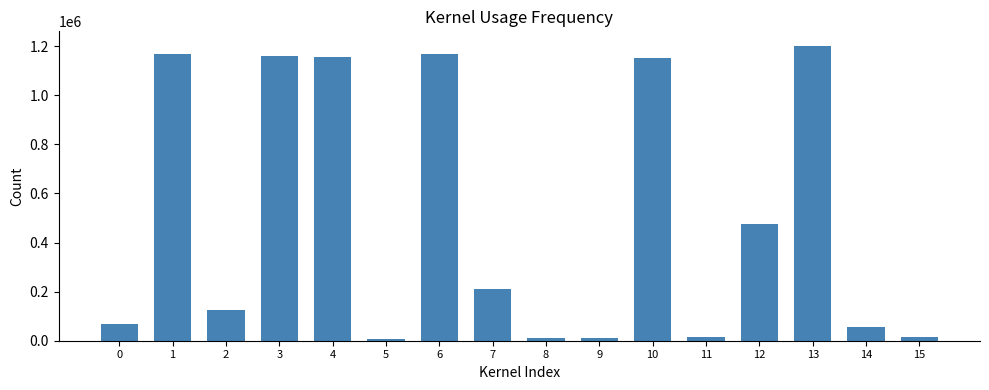

Is it true that the value at 0 is 67167?

True